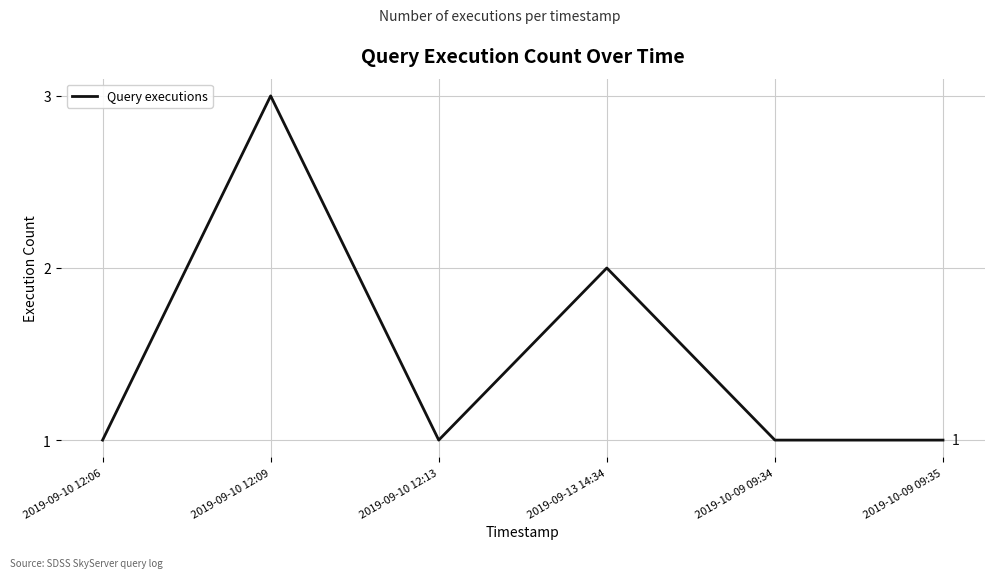

How many values are between 1 and 2?

5